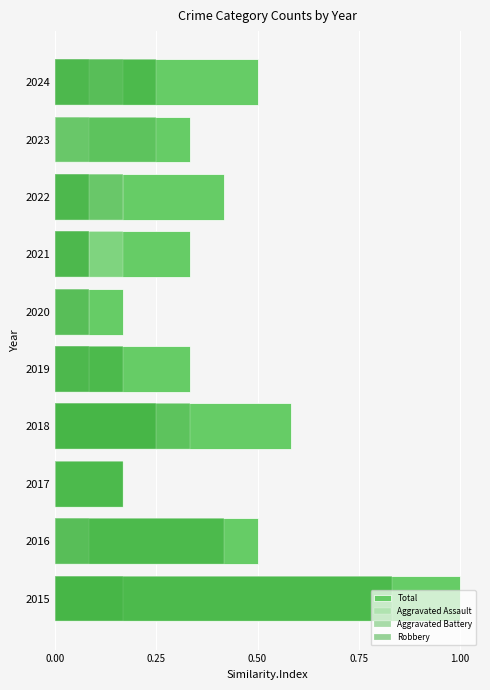

How many Total values are between 0 and 1?

10